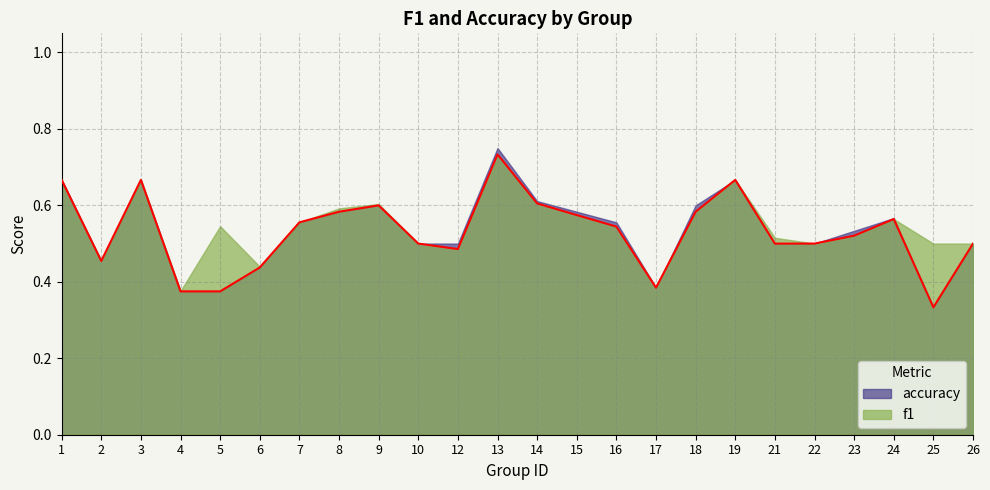

Where is the data nearest to the value 0?

25